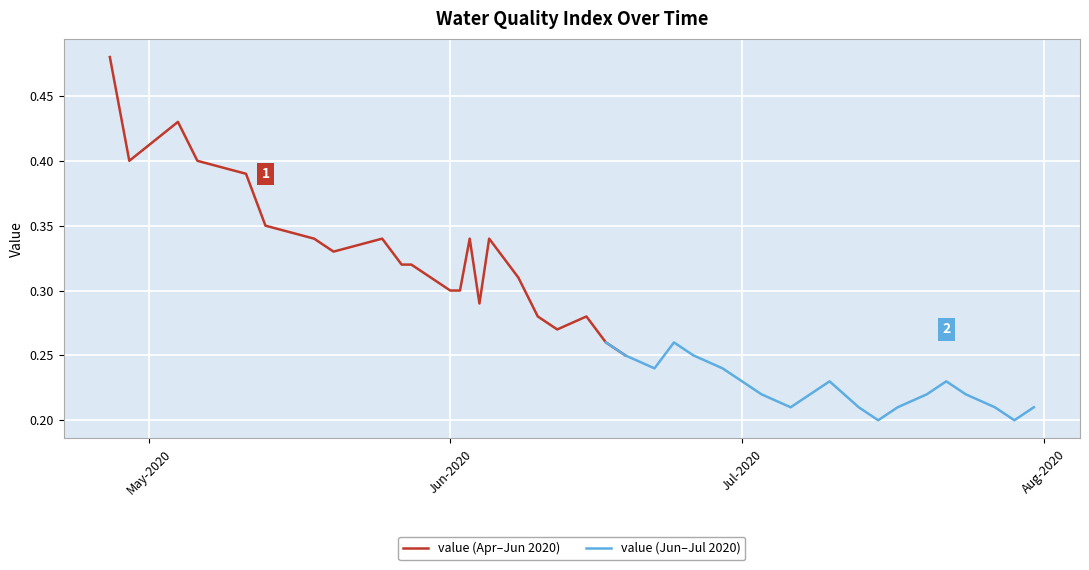

What is the minimum value shown in the chart?

0.2